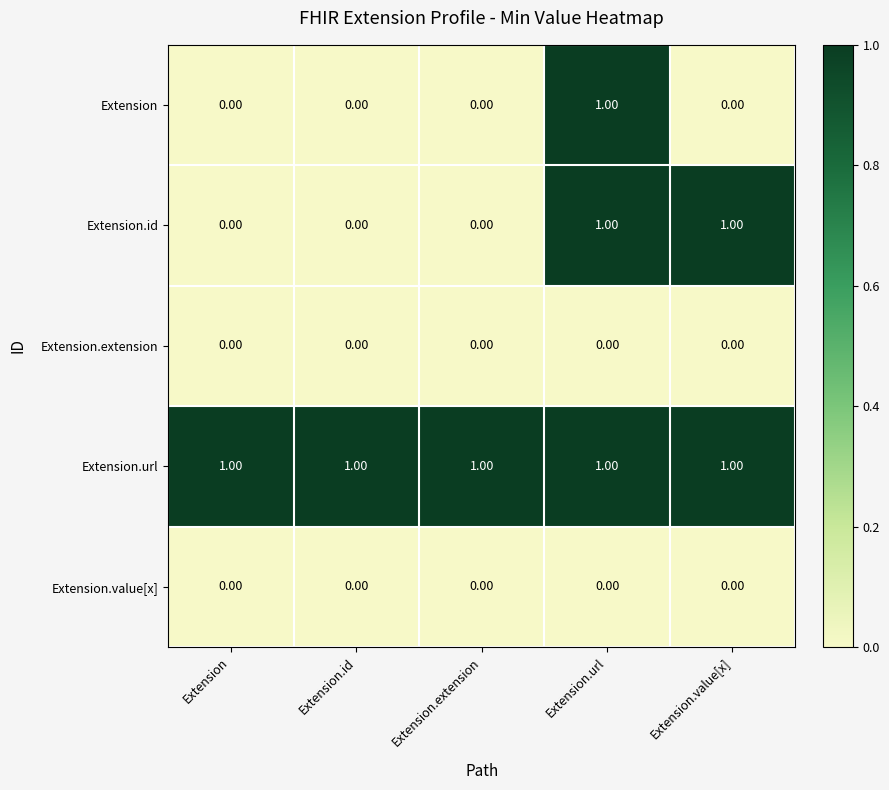

Which series has the largest total across all categories?

Extension.url